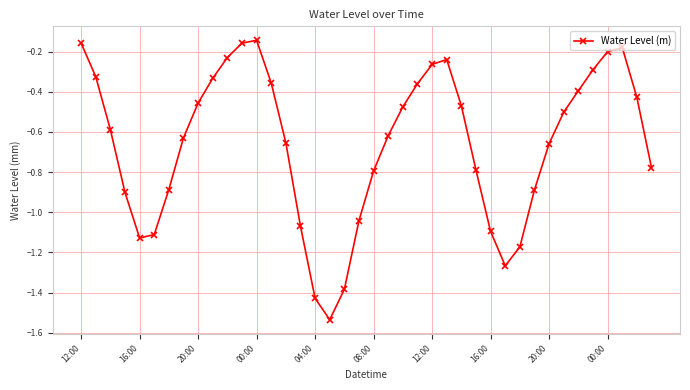

How many categories are shown in the chart?

40